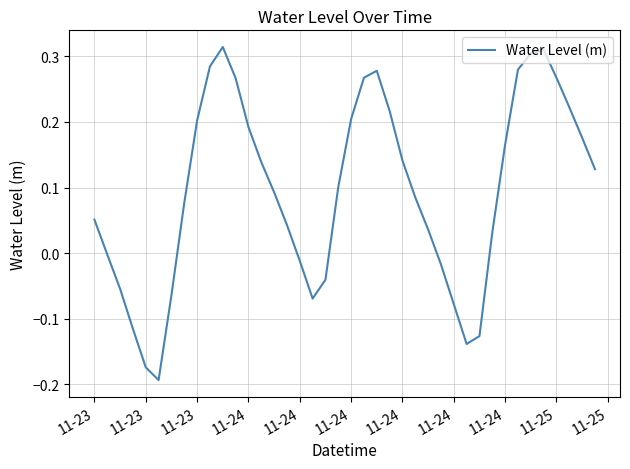

What is the difference between the maximum and minimum values?

0.5